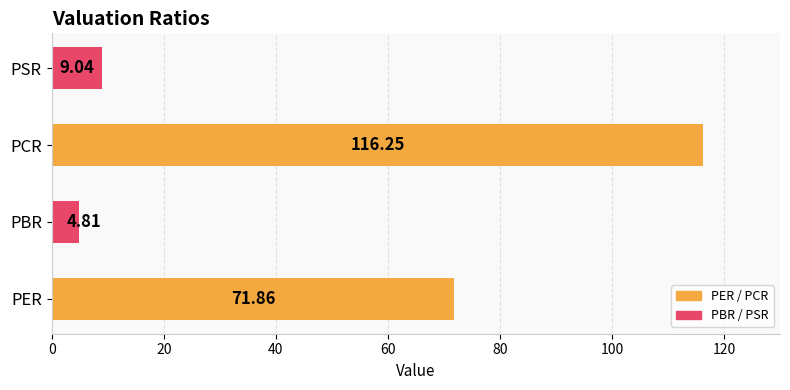

What is the difference between the second highest and second lowest values?

62.8